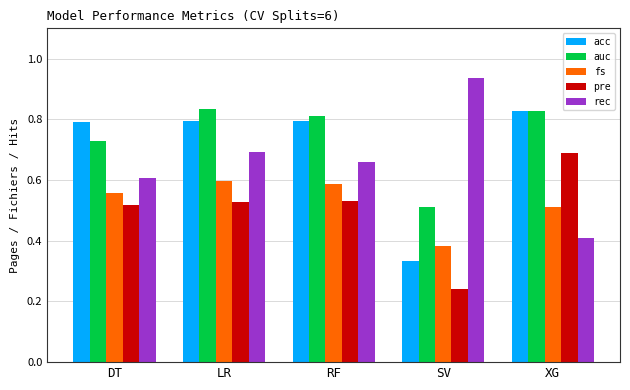

Are the bars grouped side by side (vs. stacked)?

Yes